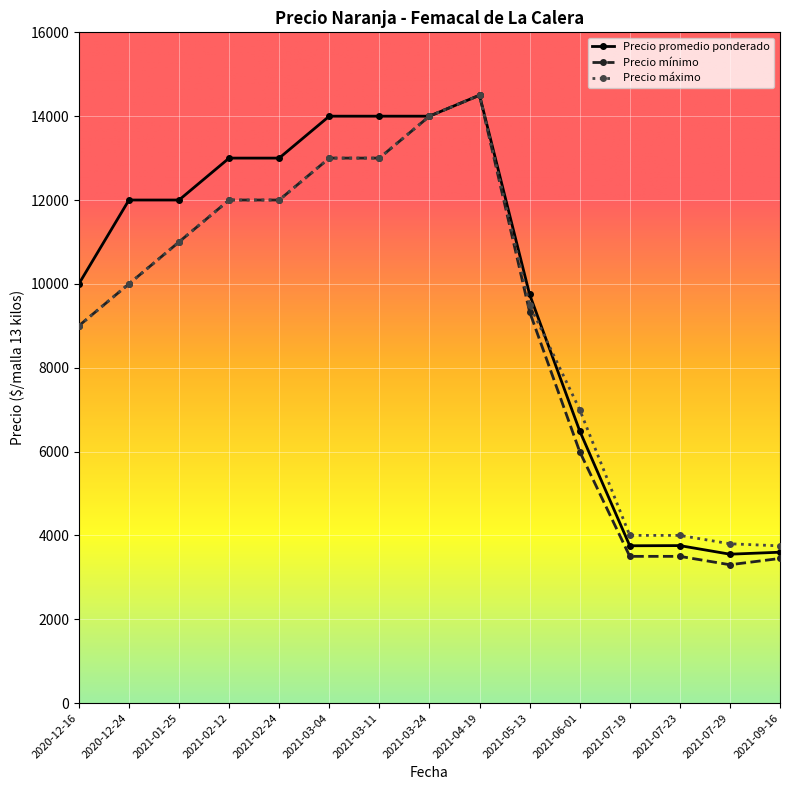

What is the difference between the highest and lowest values at 2021-02-24?

1000.0